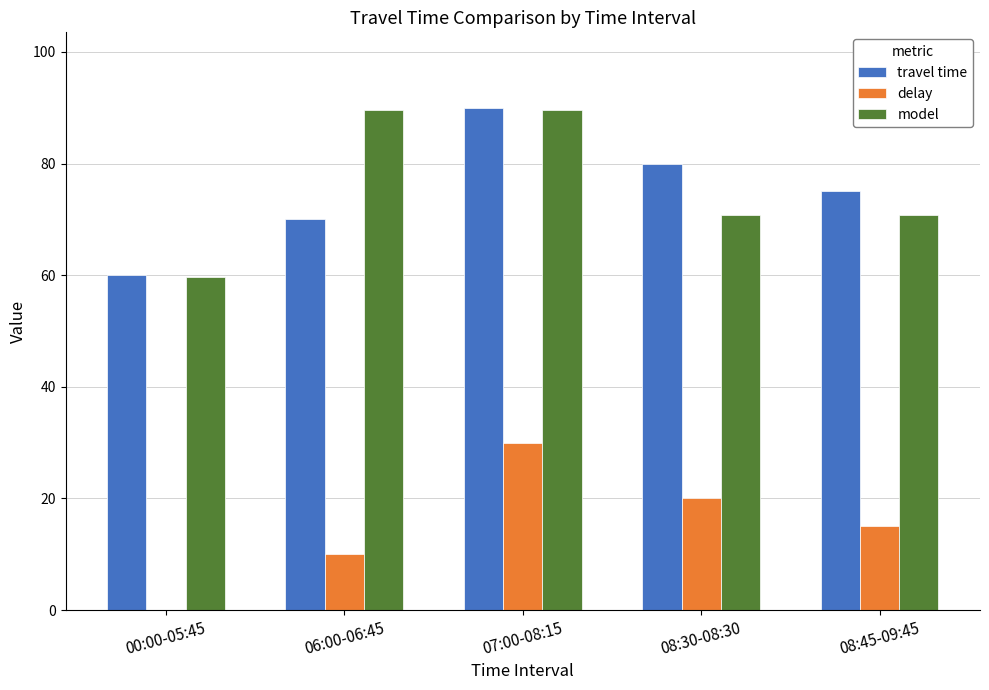

What is the sum of all travel time values?

375.0